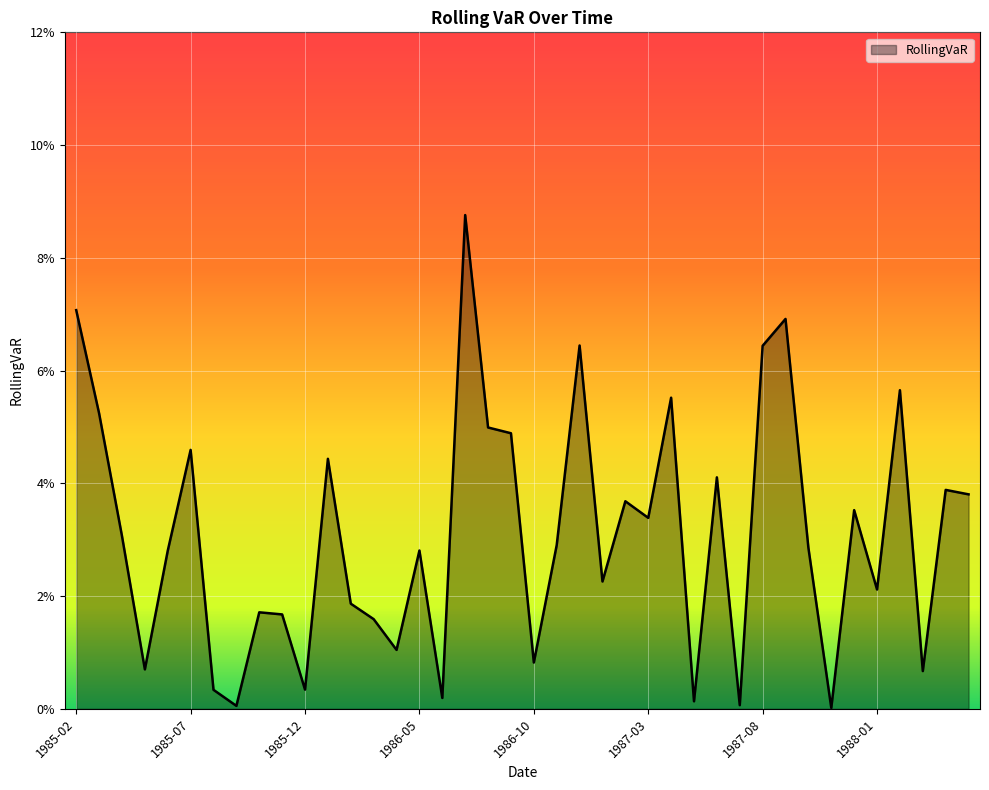

Reading left to right, what are all the values shown in this chart?

0.1	0.1	0.0	0.0	0.0	0.0	0.0	0.0	0.0	0.0	0.0	0.0	0.0	0.0	0.0	0.0	0.0	0.1	0.0	0.0	0.0	0.0	0.1	0.0	0.0	0.0	0.1	0.0	0.0	0.0	0.1	0.1	0.0	0.0	0.0	0.0	0.1	0.0	0.0	0.0